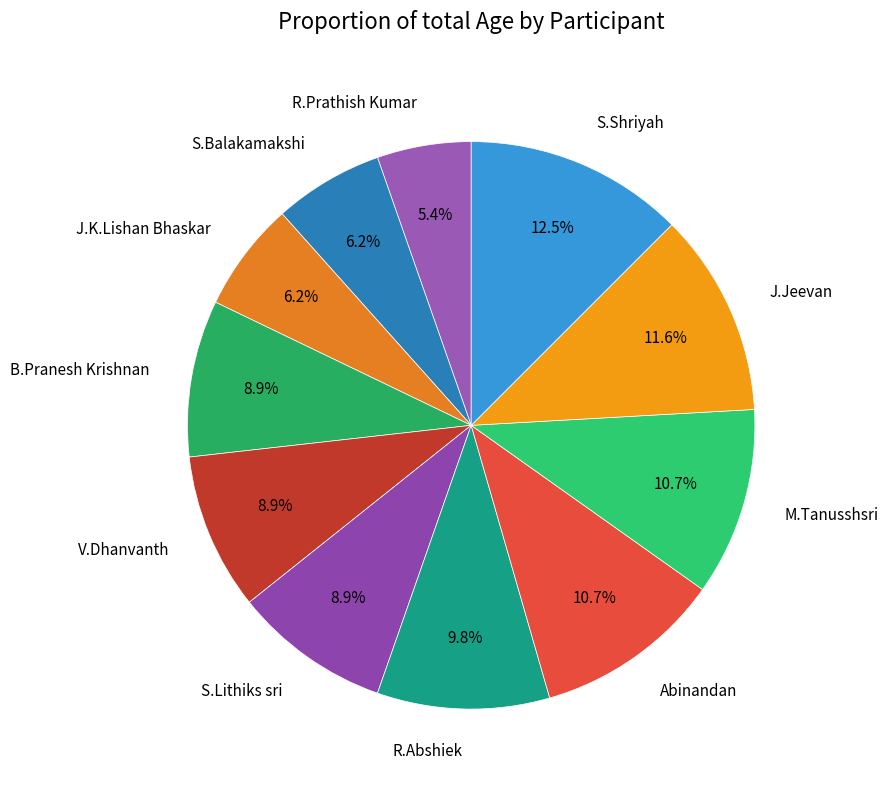

What is the ratio of the value at J.K.Lishan Bhaskar to the value at Abinandan?

0.6